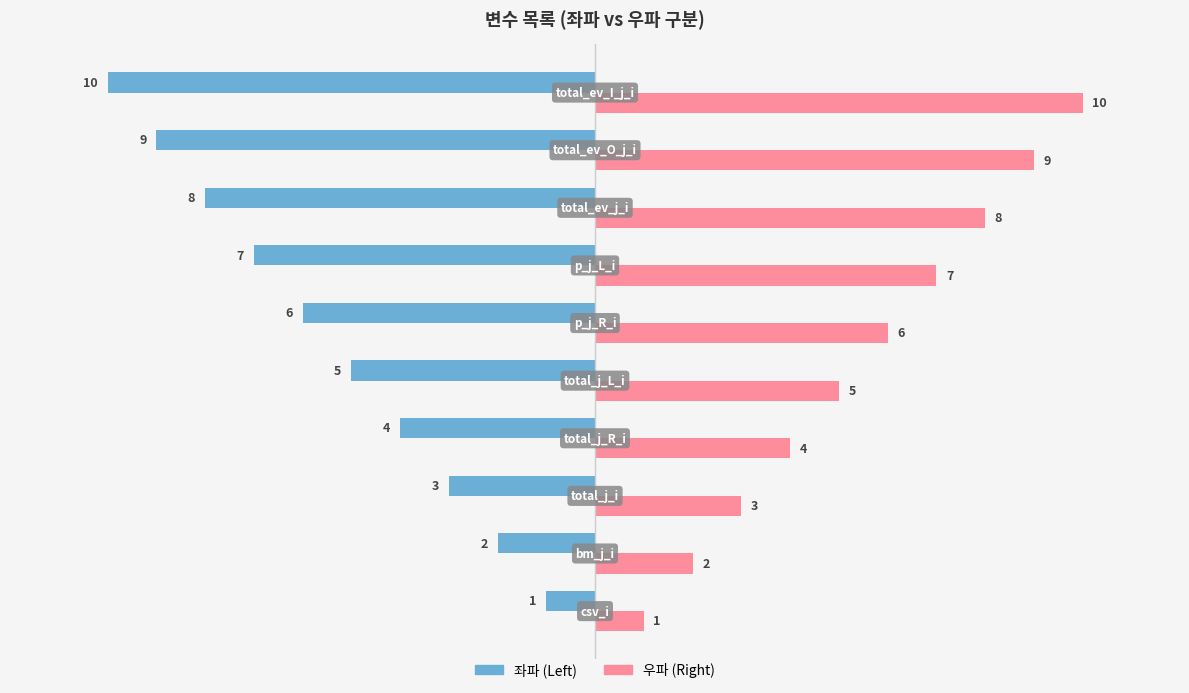

Which series has the largest total across all categories?

우파 (Right)